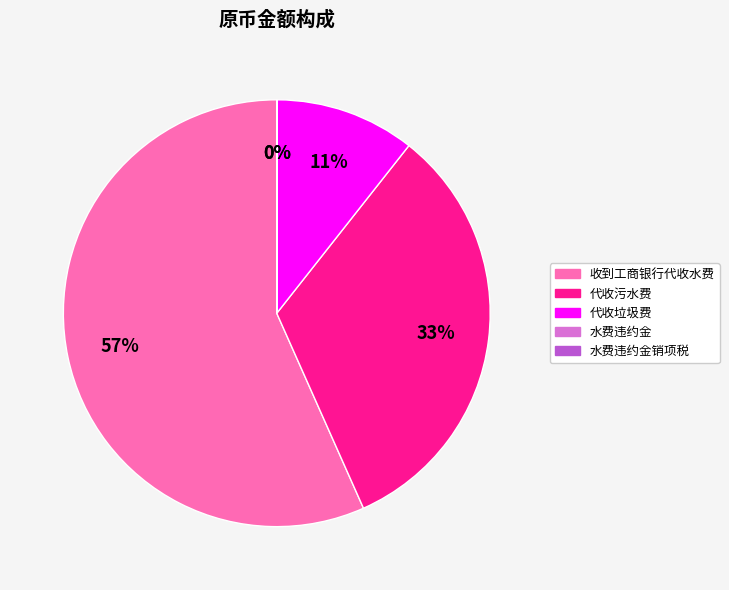

True or false: 代收垃圾费 accounts for 11% of the total.

True